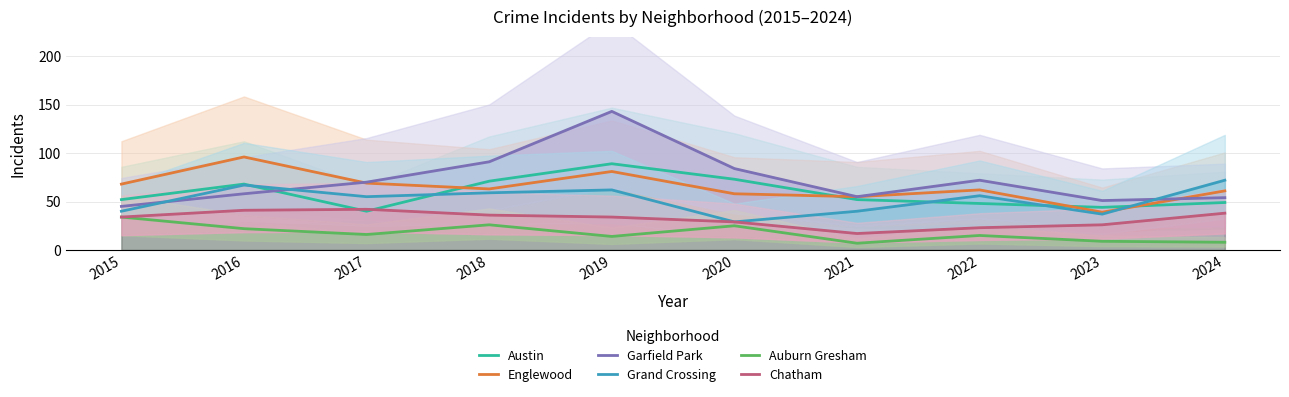

True or false: Austin has a value of 101 at 2020.

False